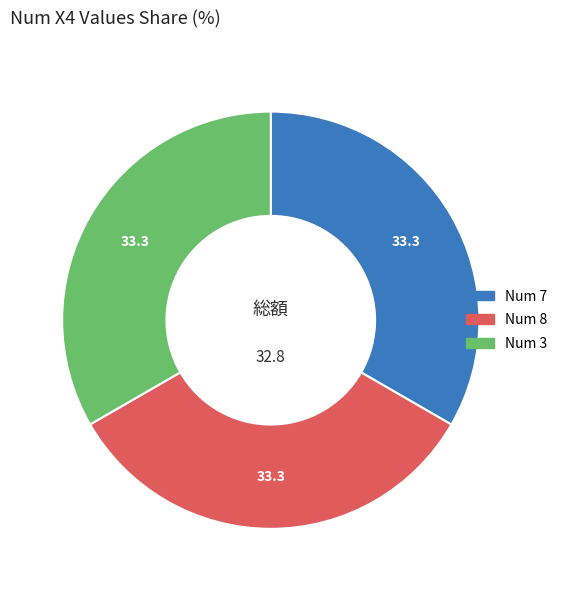

Is there a majority slice in this chart?

No